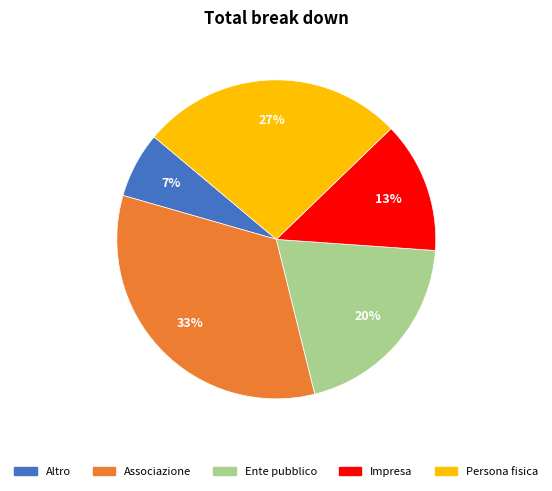

Between Persona fisica and Ente pubblico, which is larger?

Persona fisica